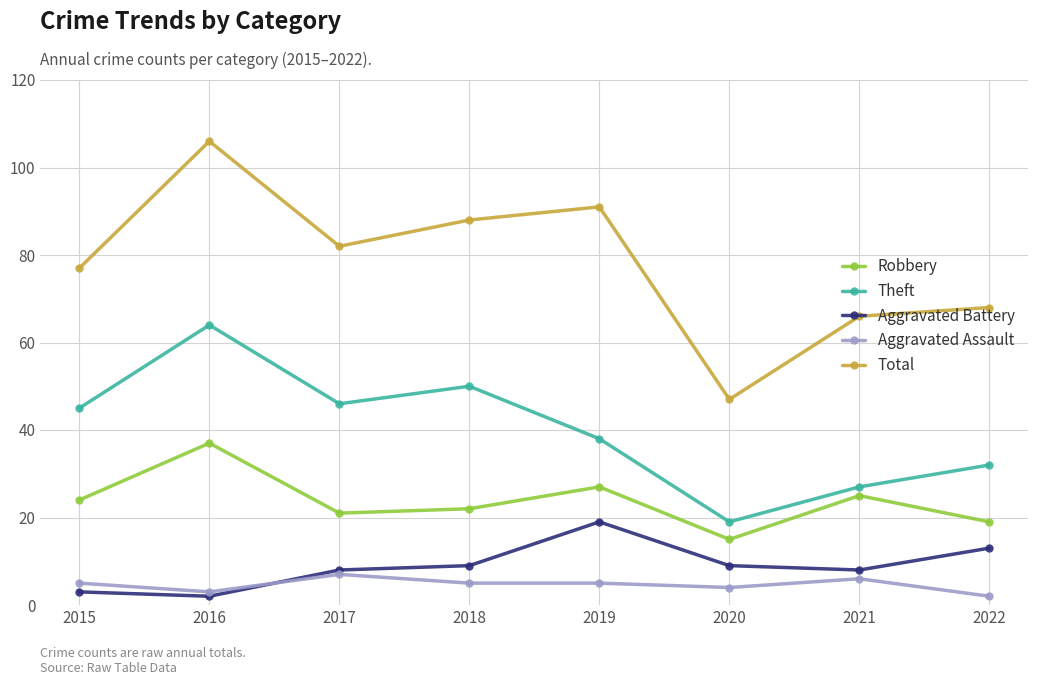

Read the Robbery value at 2016, to the nearest 5.

35